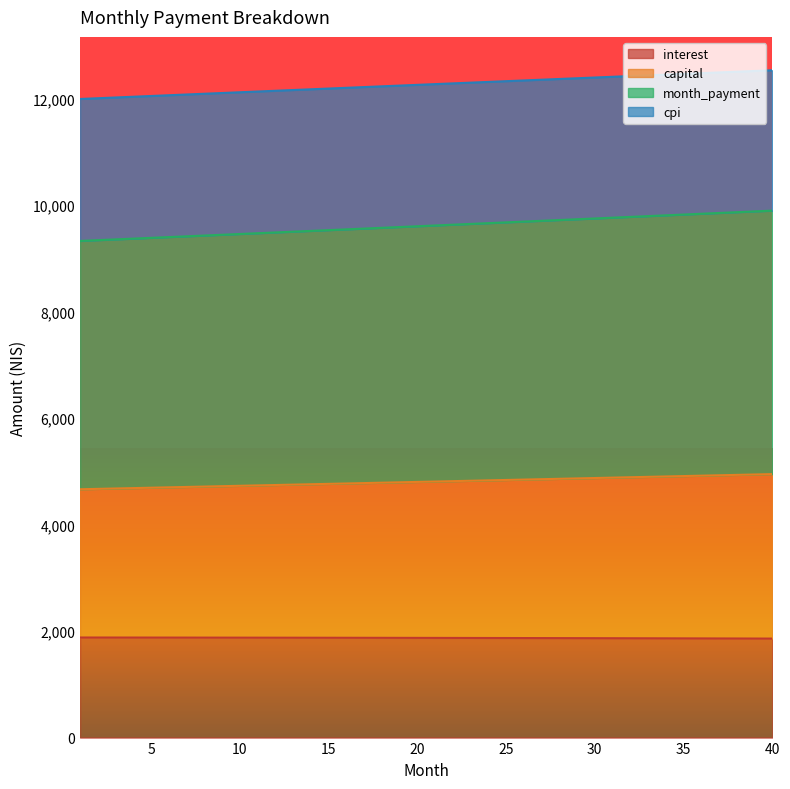

Between 19 and 21, which series saw the biggest shift?

month_payment